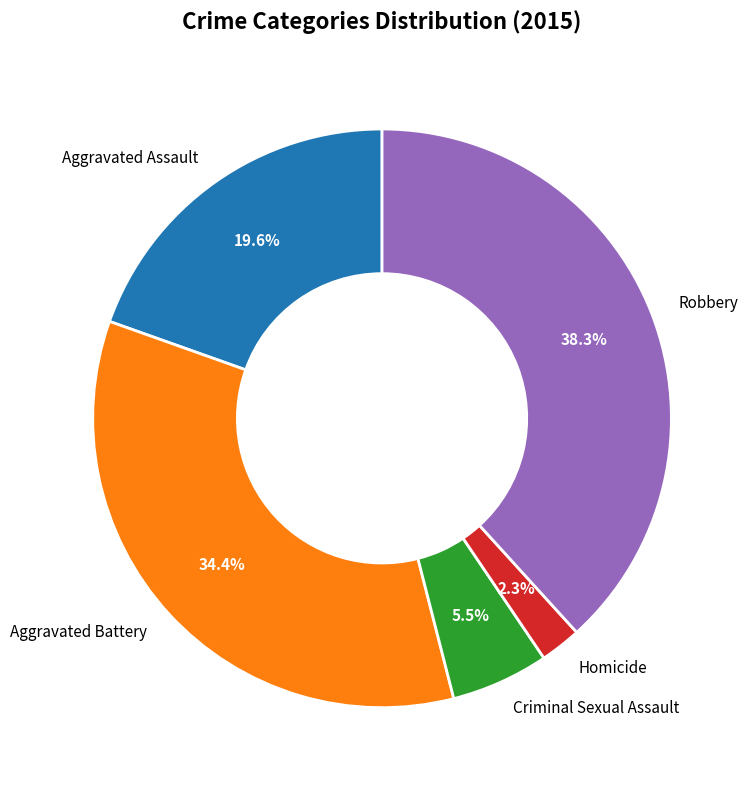

To the nearest percent, what percentage of the pie is Homicide?

2%